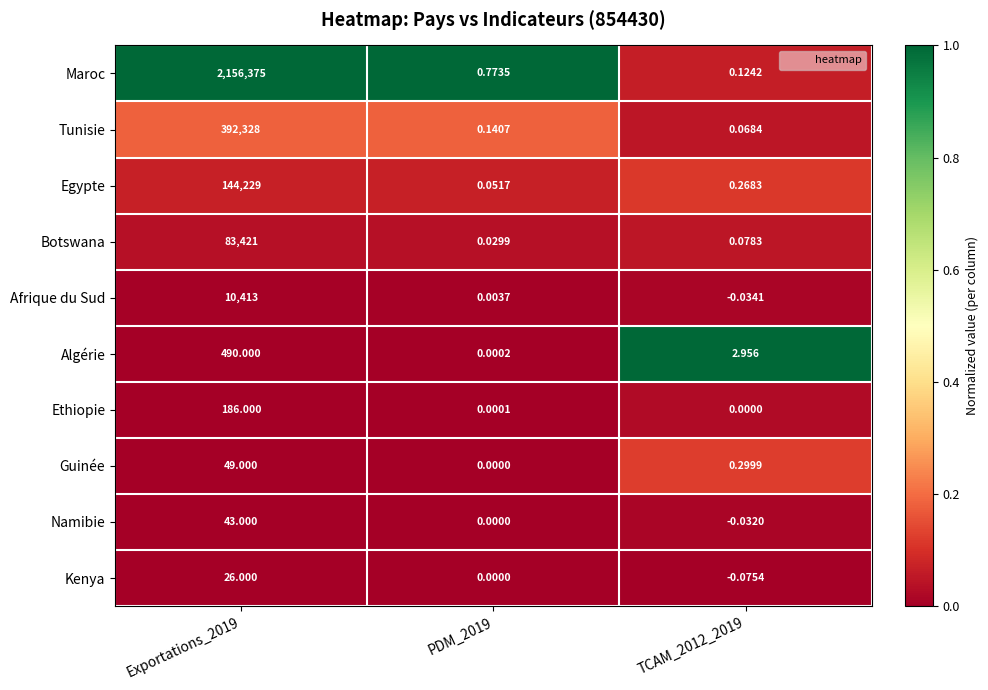

Which series has the largest total across all categories?

Maroc